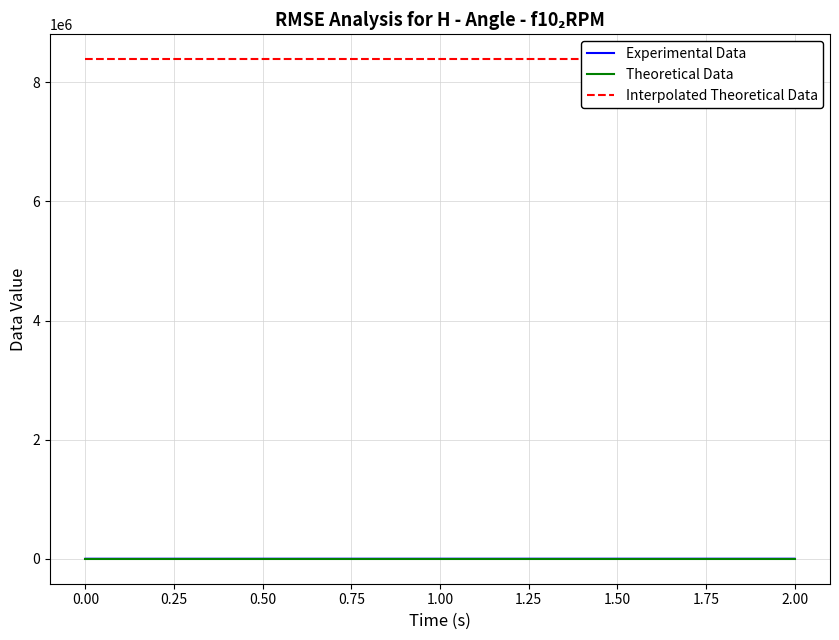

The Experimental Data series shows 0.0 at 0.00. True or false?

True